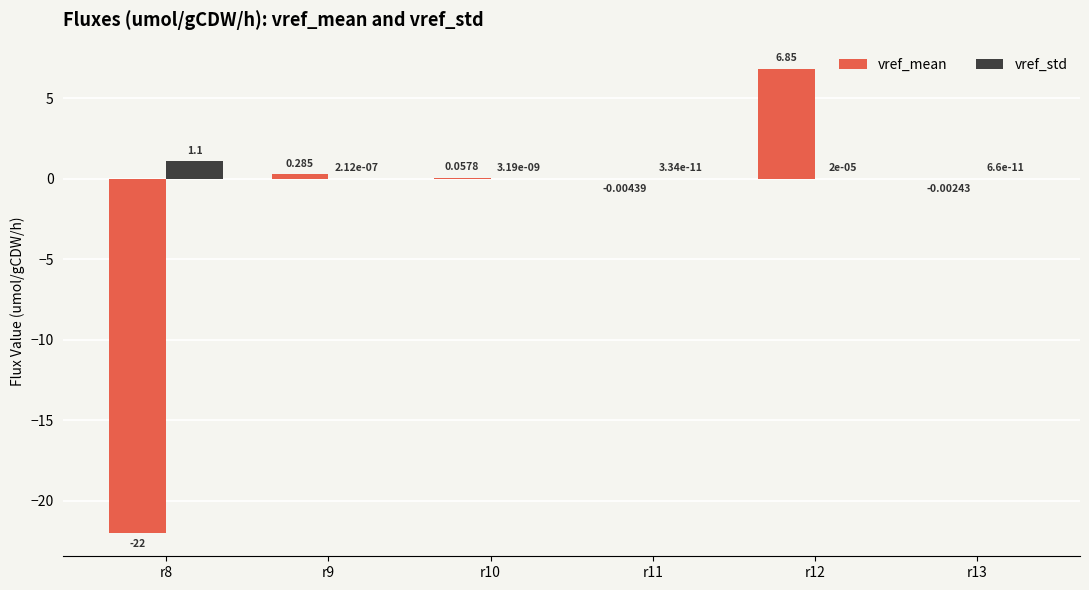

Does the chart contain stacked bars?

No